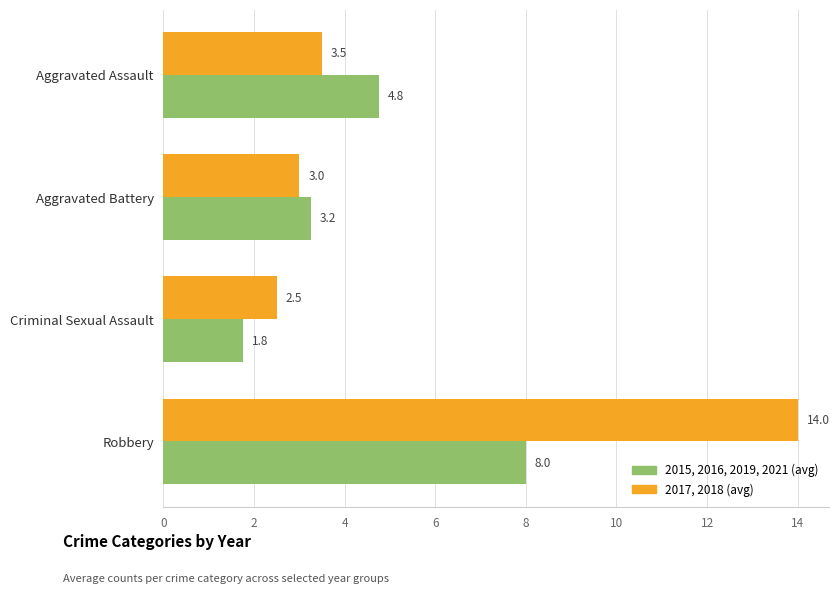

At which category does the chart reach its minimum across all series?

Criminal Sexual Assault